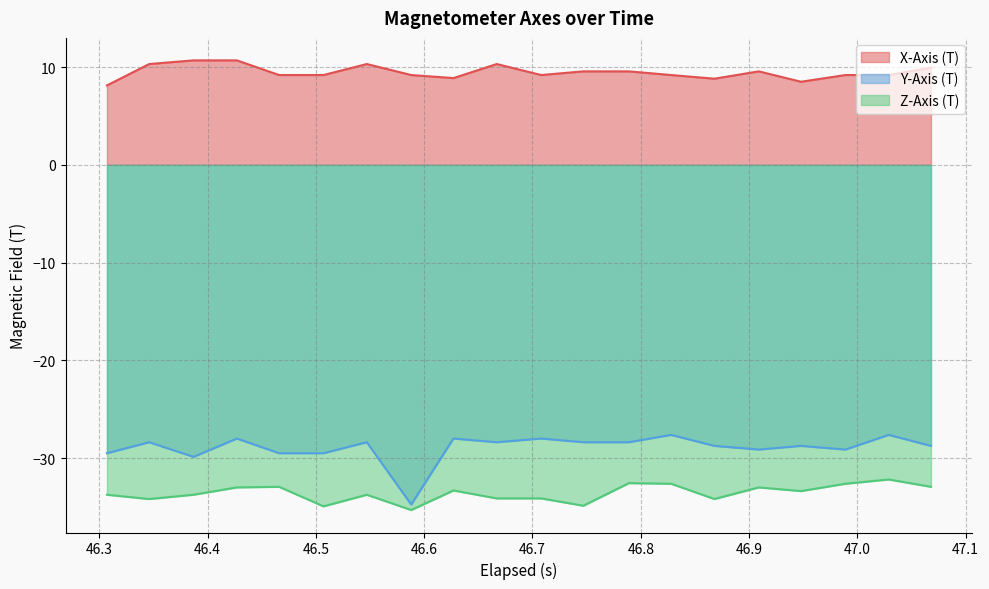

Which series has the widest spread of values?

Y-Axis (T)